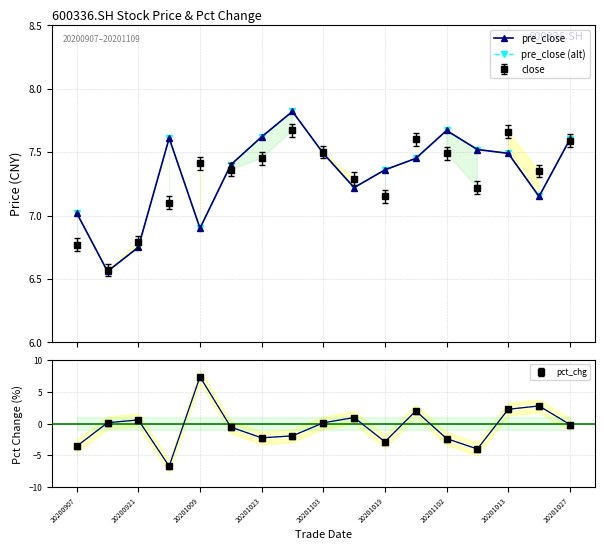

What is the value of the pre_close (alt) point at the 12th from the left?

7.5